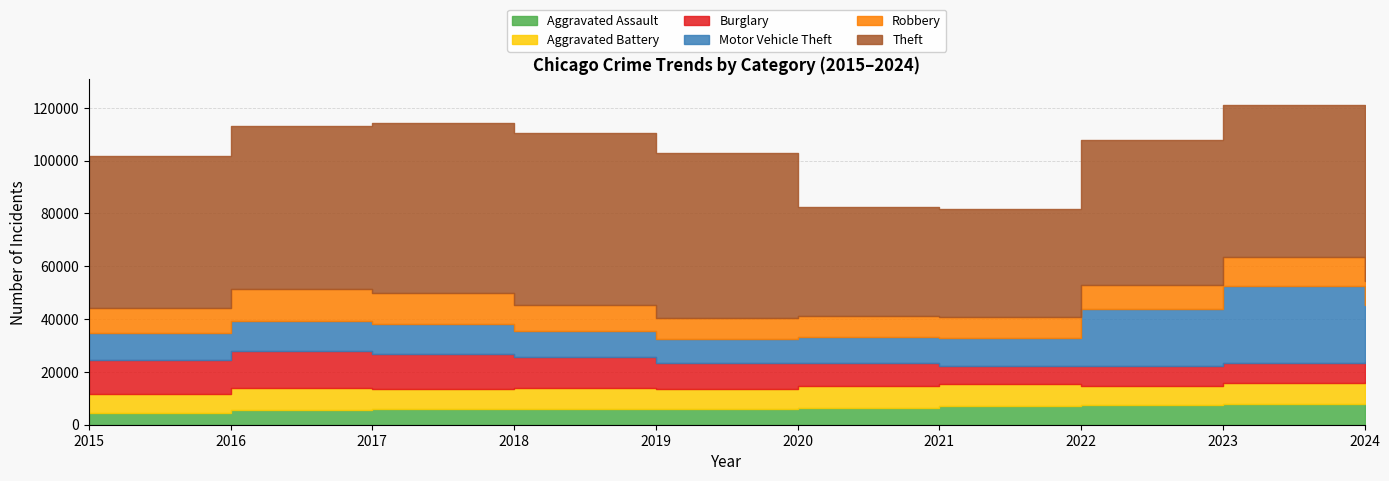

What are all the series names shown in the legend?

Aggravated Assault, Aggravated Battery, Burglary, Motor Vehicle Theft, Robbery, Theft